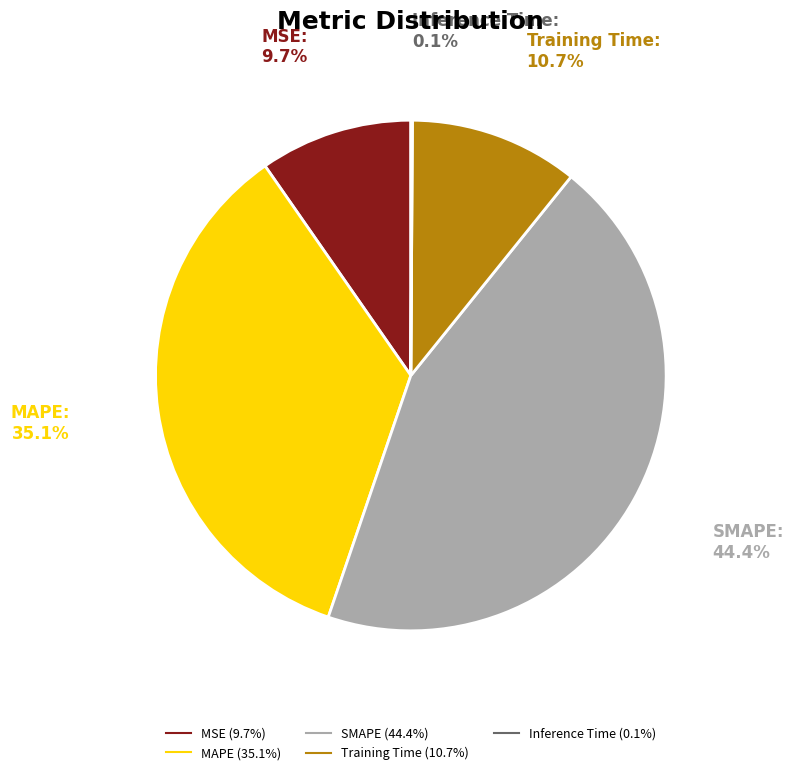

What percentage is NOT represented by MSE?

90.3%